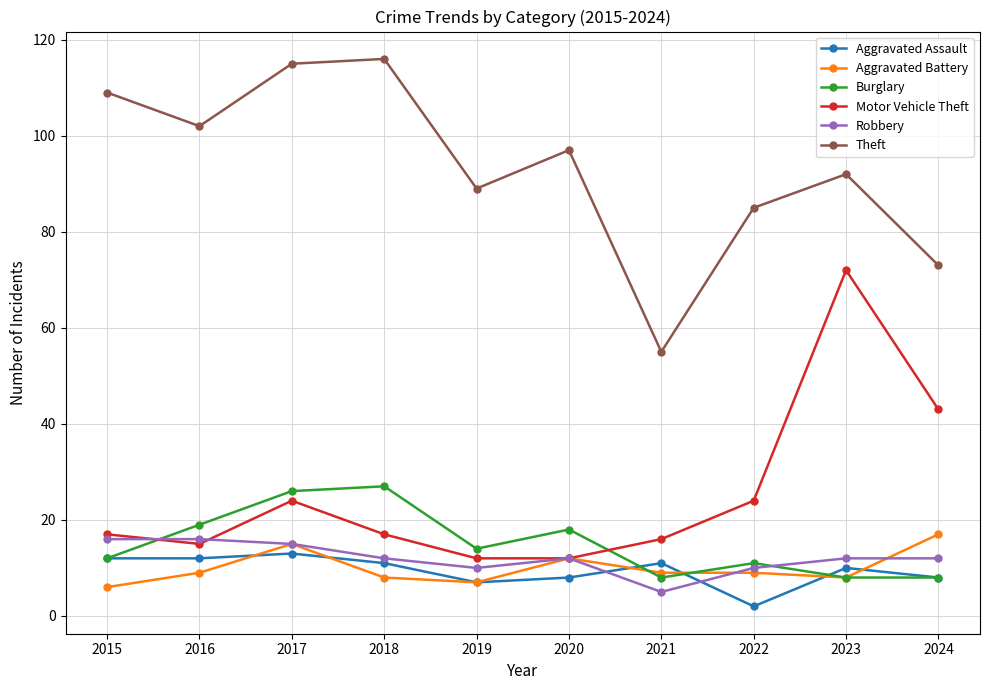

Reading left to right, transcribe all the data shown in this chart.

Aggravated Assault: 2015=12	2016=12	2017=13	2018=11	2019=7	2020=8	2021=11	2022=2	2023=10	2024=8
Aggravated Battery: 2015=6	2016=9	2017=15	2018=8	2019=7	2020=12	2021=9	2022=9	2023=8	2024=17
Burglary: 2015=12	2016=19	2017=26	2018=27	2019=14	2020=18	2021=8	2022=11	2023=8	2024=8
Motor Vehicle Theft: 2015=17	2016=15	2017=24	2018=17	2019=12	2020=12	2021=16	2022=24	2023=72	2024=43
Robbery: 2015=16	2016=16	2017=15	2018=12	2019=10	2020=12	2021=5	2022=10	2023=12	2024=12
Theft: 2015=109	2016=102	2017=115	2018=116	2019=89	2020=97	2021=55	2022=85	2023=92	2024=73